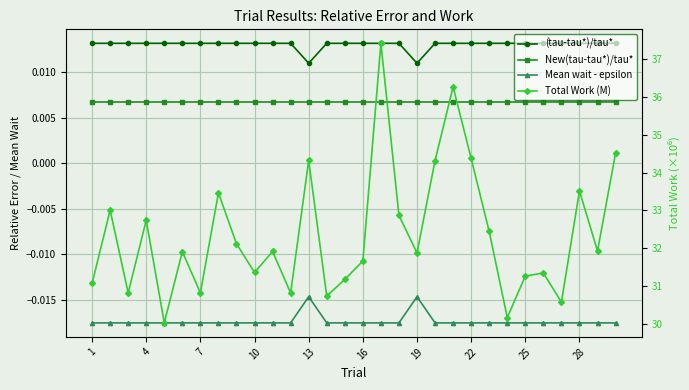

How many distinct data groups are displayed?

4